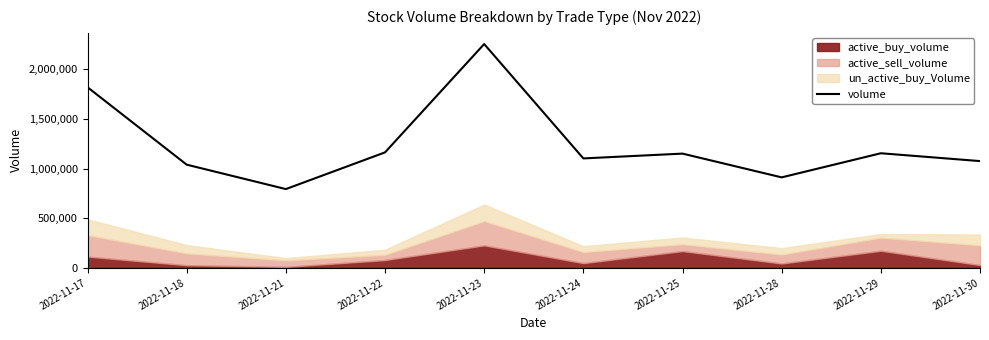

The chart shows a value of 492545 at 2022-11-28. True or false?

False